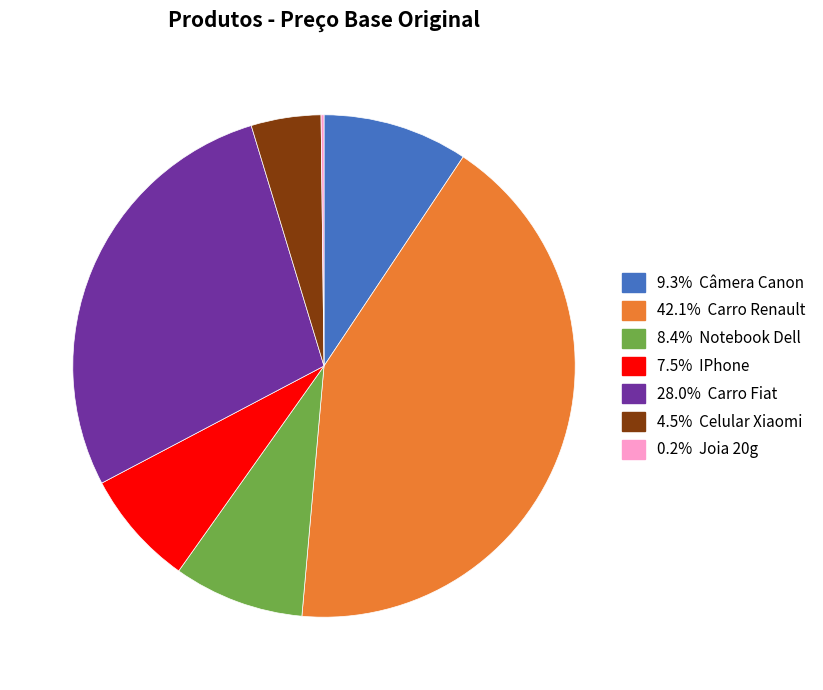

Does any single category account for the majority?

No